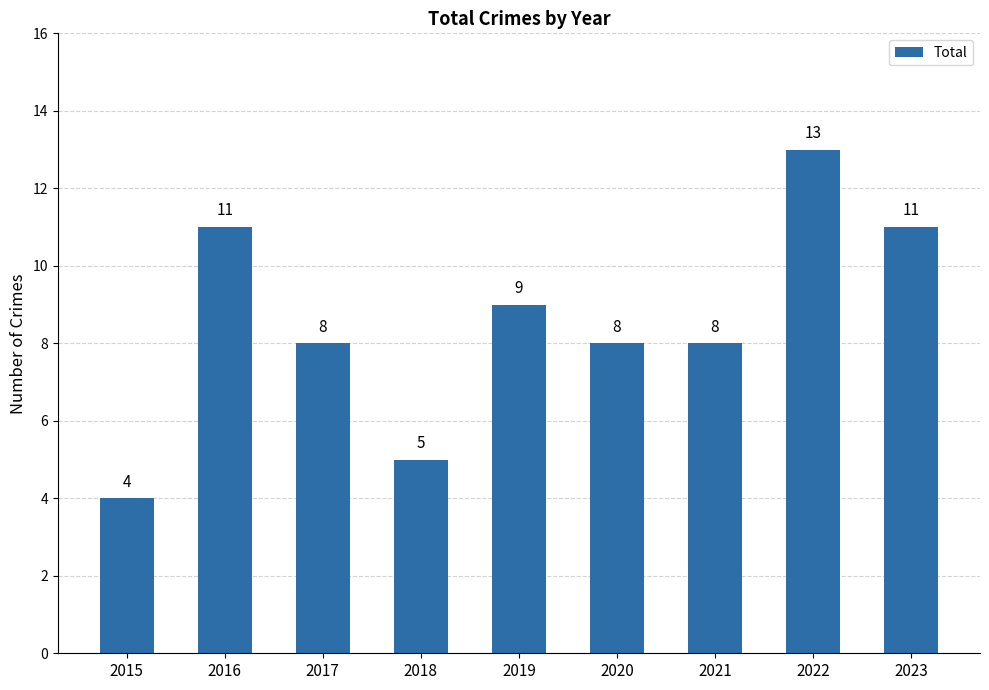

What is the greatest value displayed?

13